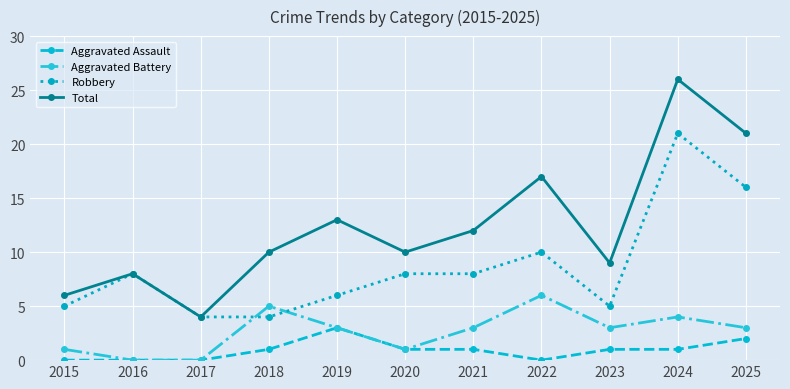

True or false: Aggravated Battery and Total cross at least once.

False